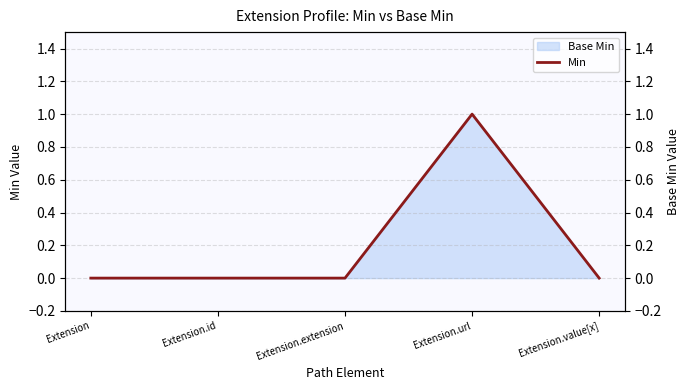

List the labels in order of value, largest first.

Extension.url, Extension, Extension.id, Extension.extension, Extension.value[x]